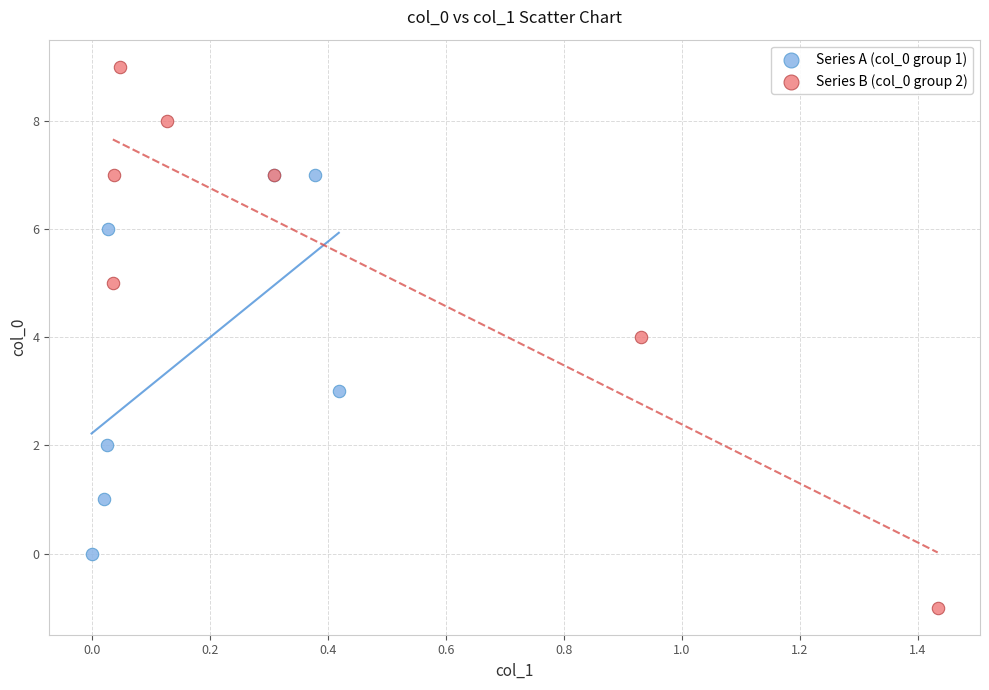

Which series reaches the maximum Y coordinate?

Series B (col_0 group 2)